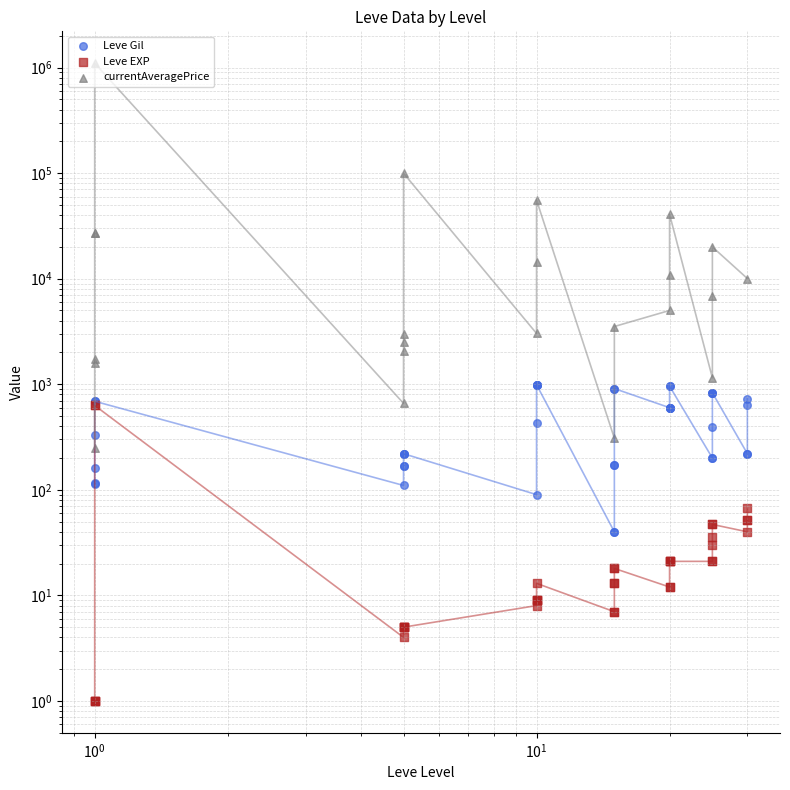

Which series reaches the minimum Y coordinate?

Leve EXP